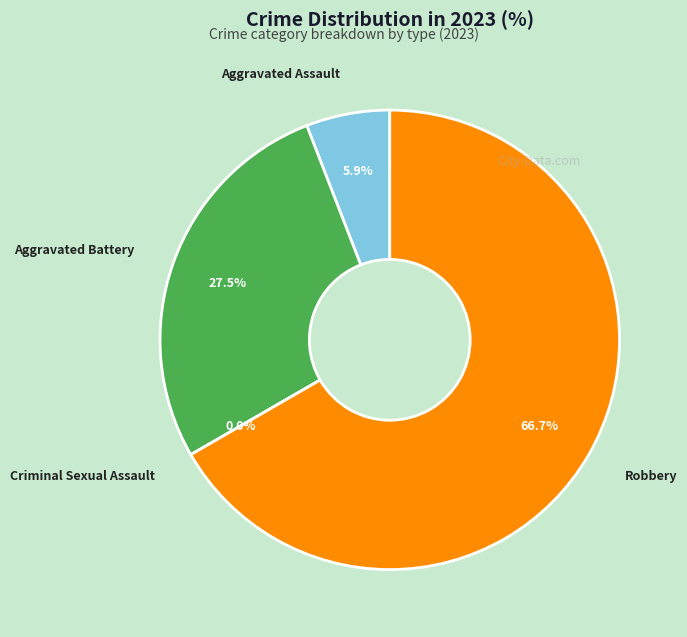

How many segments does this pie chart have?

4